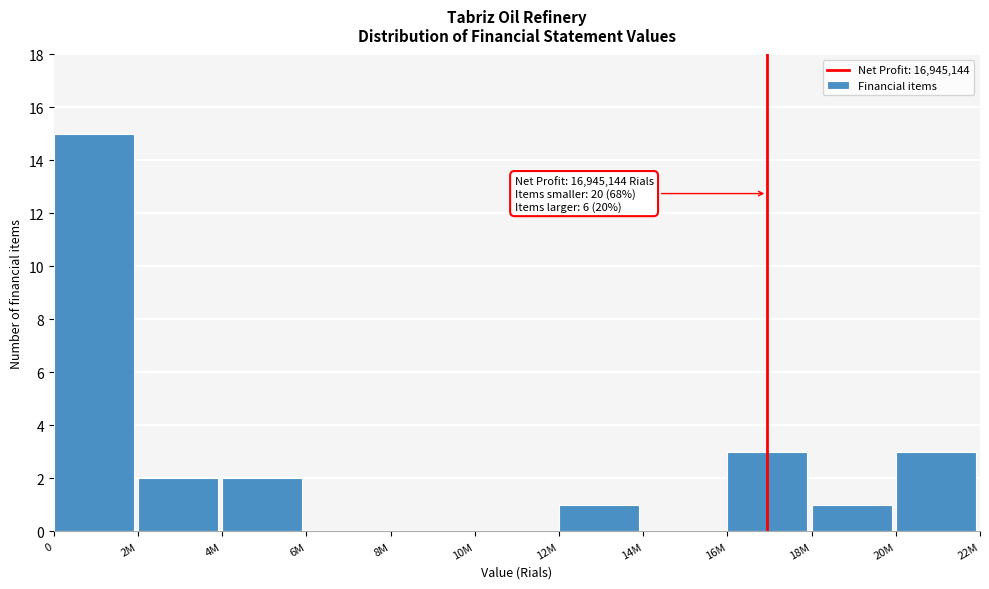

Reading left to right, what are all the values shown in this chart?

0=15	2M=2	4M=2	6M=0	8M=0	10M=0	12M=1	14M=0	16M=3	18M=1	20M=3